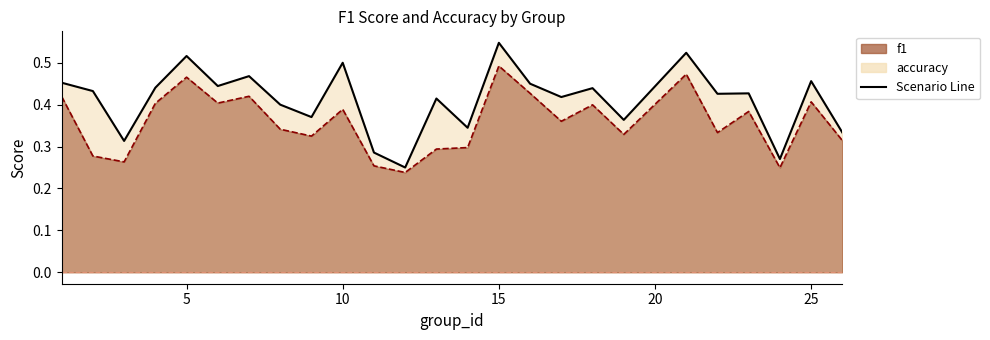

What is the value of the accuracy point at the 5th from the left?

0.5